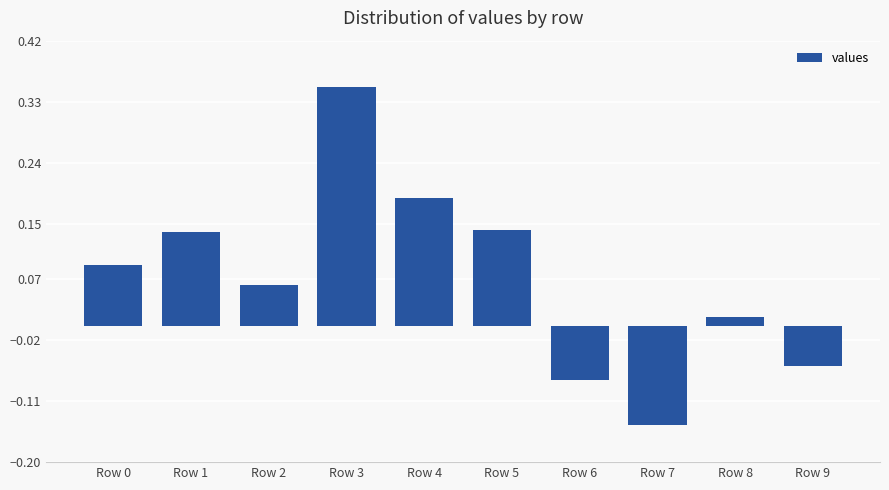

What is the sum of the values at Row 4 and Row 0?

0.3